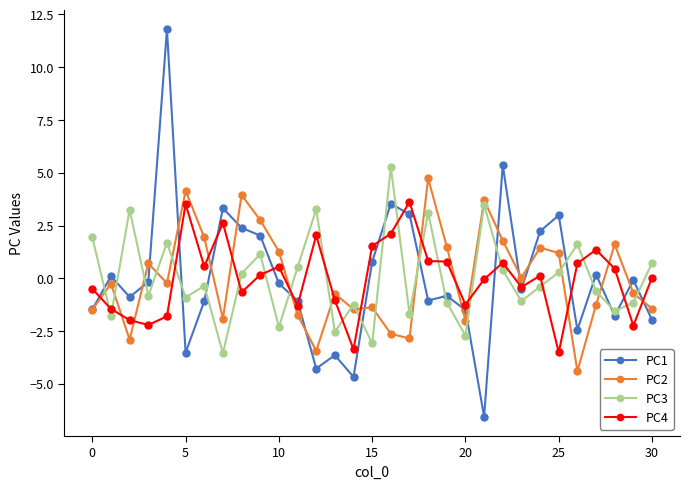

How many intersections are there between PC3 and PC4?

18